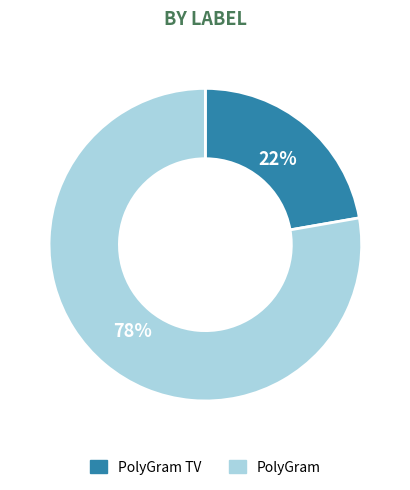

To the nearest percent, what is the average slice percentage?

50%